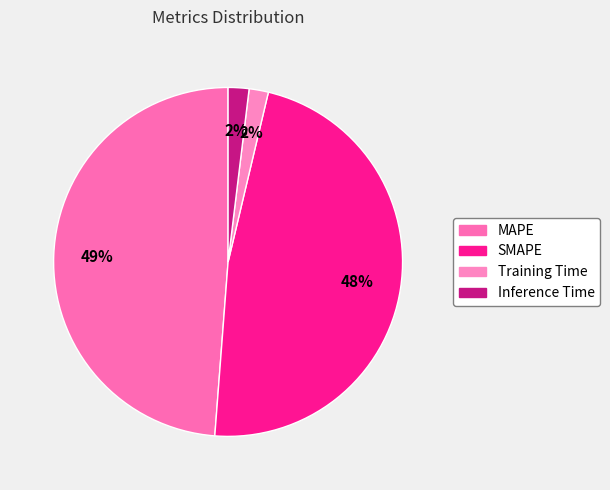

Does any single category account for the majority?

No